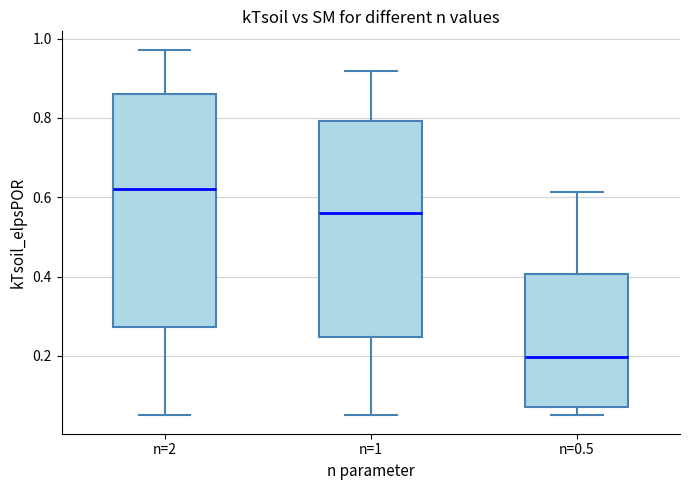

Reading left to right, read every box against the y-axis: the position of its median line, the range the box covers, and the ends of its whiskers. The values are not printed on the chart, so give them approximately, as read against the axis.

n=2: median 0.62, box 0.28 to 0.86, whiskers 0.06 to 0.98
n=1: median 0.56, box 0.24 to 0.80, whiskers 0.06 to 0.92
n=0.5: median 0.20, box 0.08 to 0.40, whiskers 0.06 to 0.62